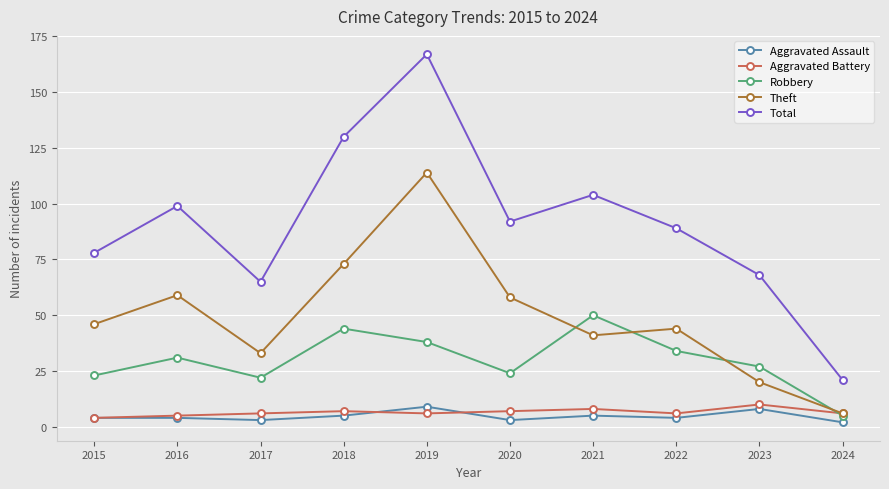

How many values in the Total series are below 92?

5